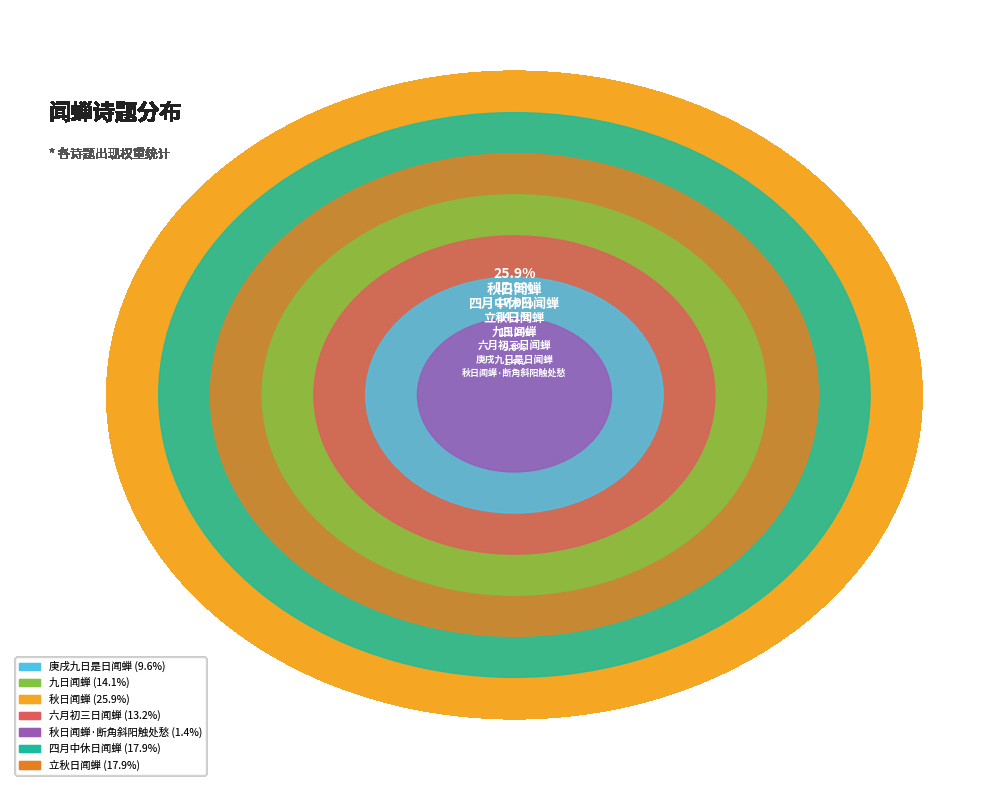

Which slice is the largest?

秋日闻蝉